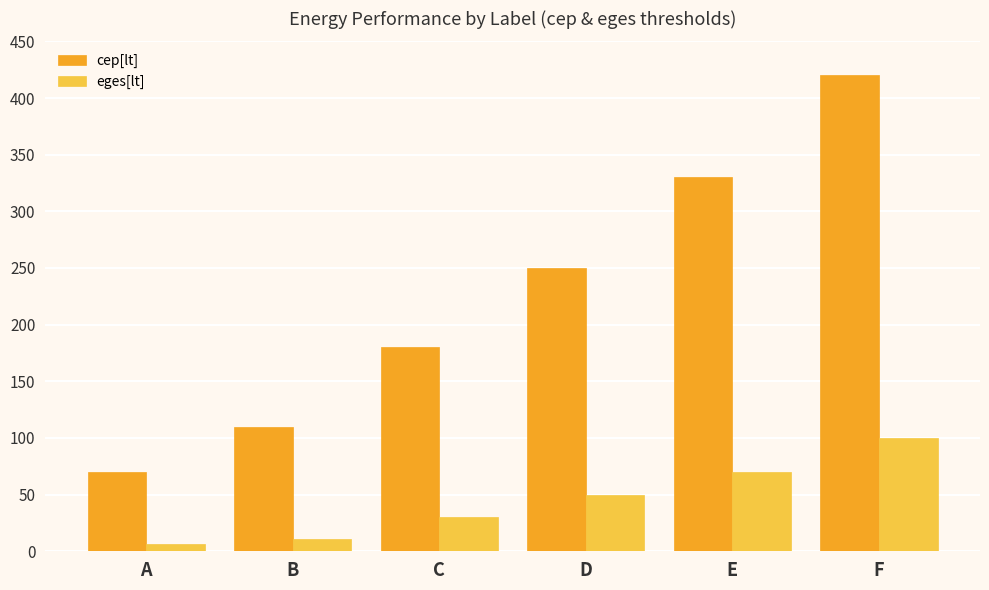

What is the value of the cep[lt] bar at the 5th from the left?

330